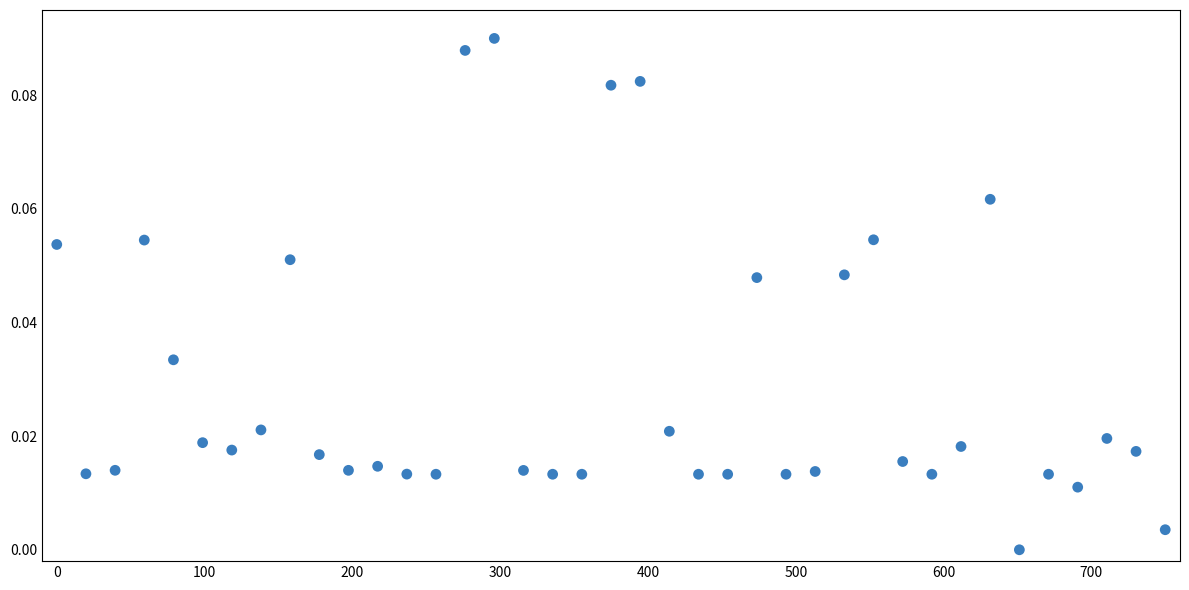

What is the range of X values (max minus min)?

750.0